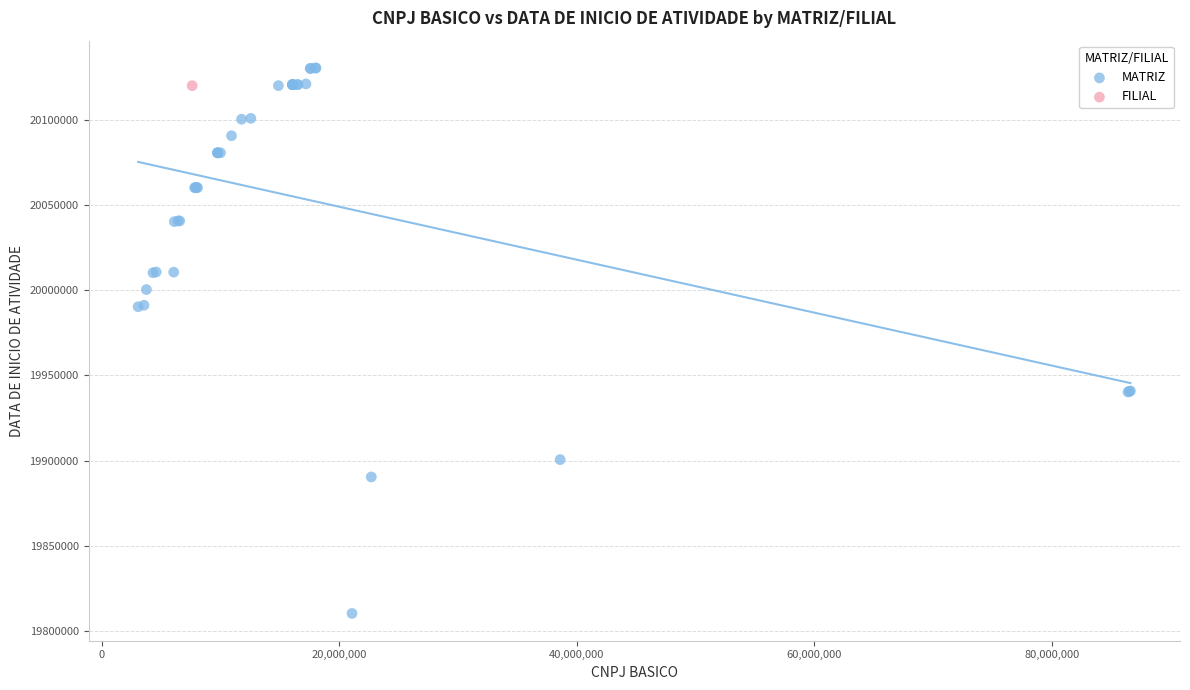

What are all the series names shown in the legend?

MATRIZ, FILIAL